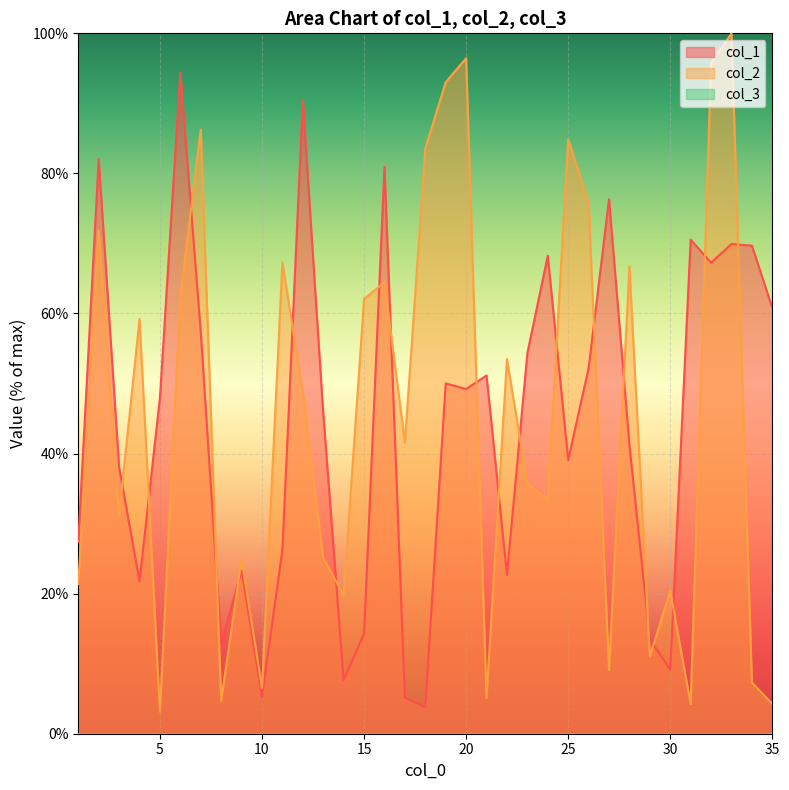

Reading left to right, extract all data points from this chart.

col_1: 1=27.4	2=82.1	3=38.0	4=21.8	5=48.0	6=94.4	7=57.3	8=12.9	9=23.3	10=5.2	11=26.3	12=90.5	13=45.8	14=7.7	15=14.3	16=80.9	17=5.2	18=3.8	19=50.0	20=49.2	21=51.2	22=22.7	23=54.3	24=68.2	25=39.1	26=52.2	27=76.3	28=41.2	29=13.5	30=9.1	31=70.5	32=67.3	33=69.9	34=69.7	35=60.8
col_2: 1=21.4	2=71.9	3=31.2	4=59.2	5=3.2	6=62.5	7=86.3	8=4.7	9=24.9	10=6.5	11=67.3	12=48.7	13=25.1	14=19.8	15=62.1	16=64.4	17=41.5	18=83.6	19=93.0	20=96.4	21=5.1	22=53.5	23=35.7	24=33.4	25=84.8	26=75.8	27=9.1	28=66.7	29=11.0	30=20.4	31=4.2	32=95.7	33=100.0	34=7.3	35=4.2